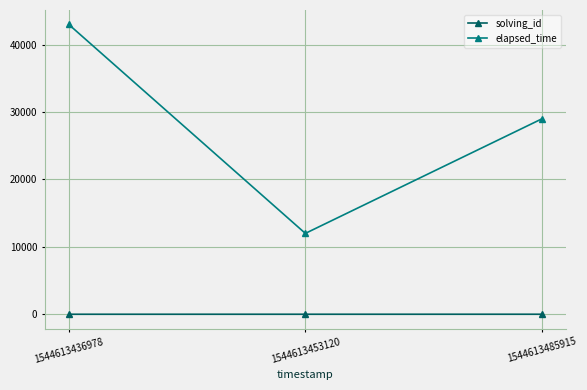

The value of elapsed_time at 1544613453120 is 12000. True or false?

True